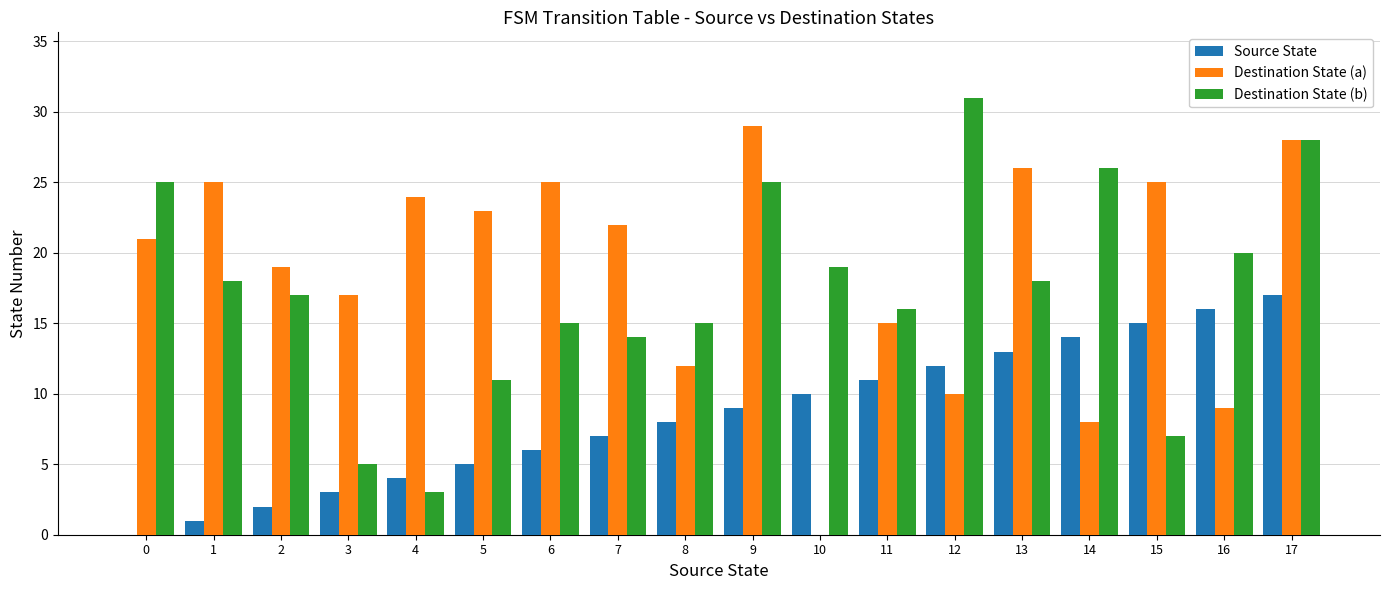

What is the sum of the Destination State (b) values at 13 and 11?

34